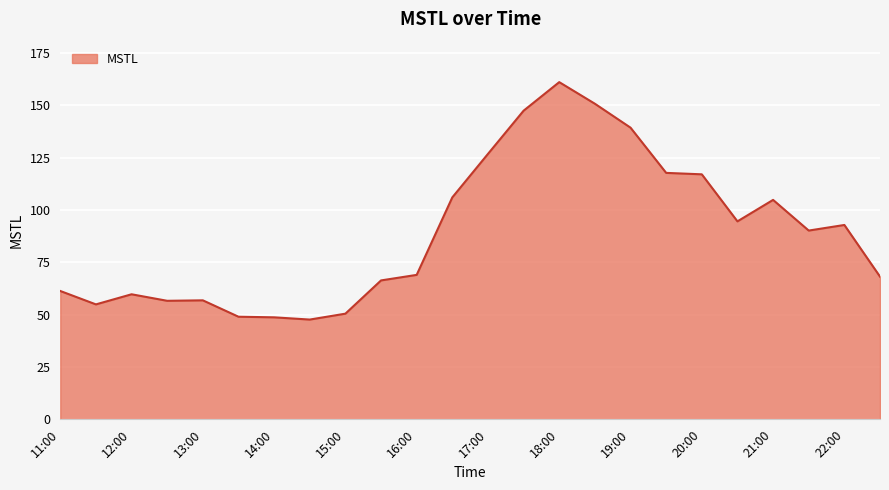

How many distinct data groups are displayed?

1